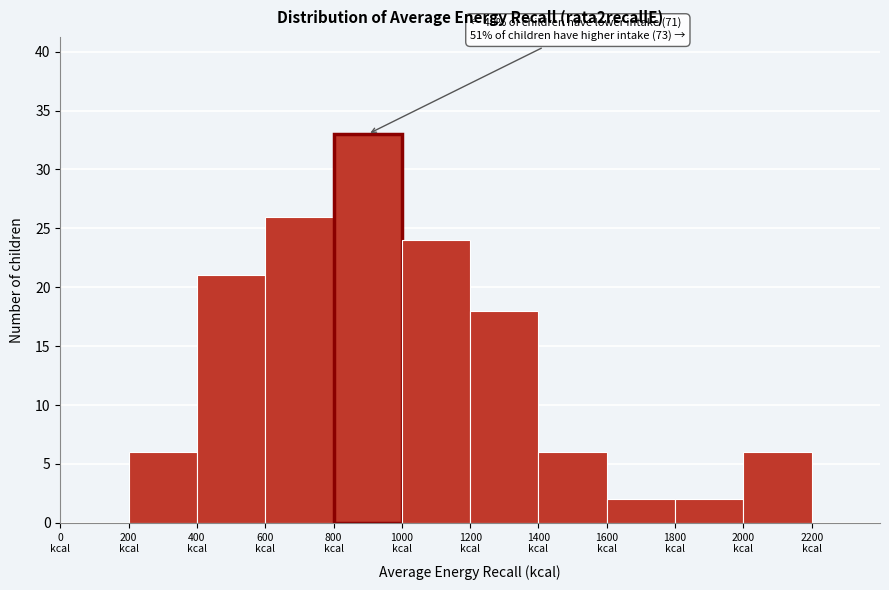

Over which range of the x-axis is the bar tallest?

800 to 1000